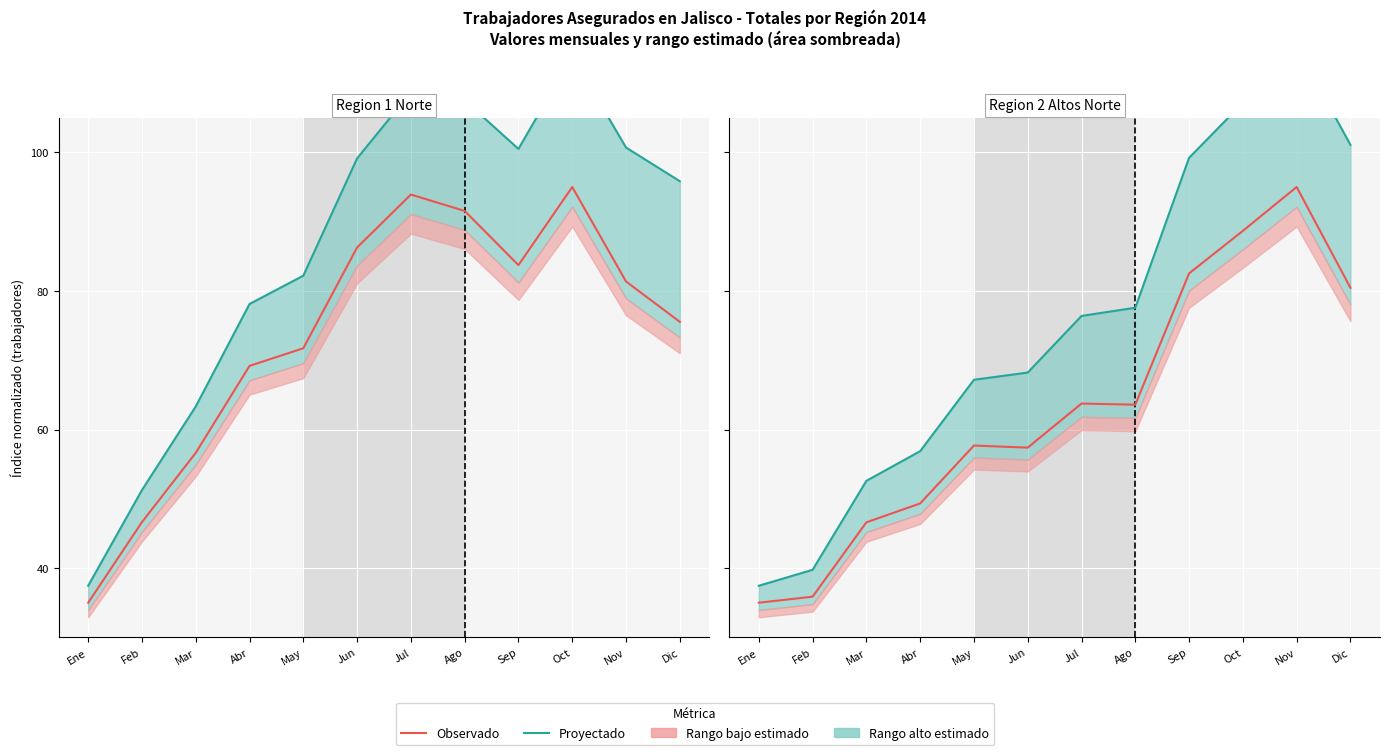

At which label does Total regional (proyectado) first exceed 76?

Jul